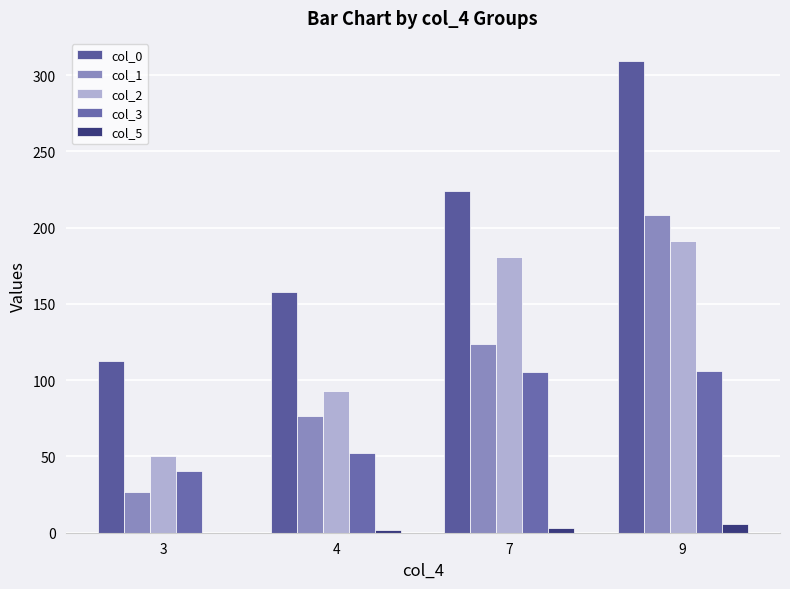

What is the sum of all col_1 values?

435.0